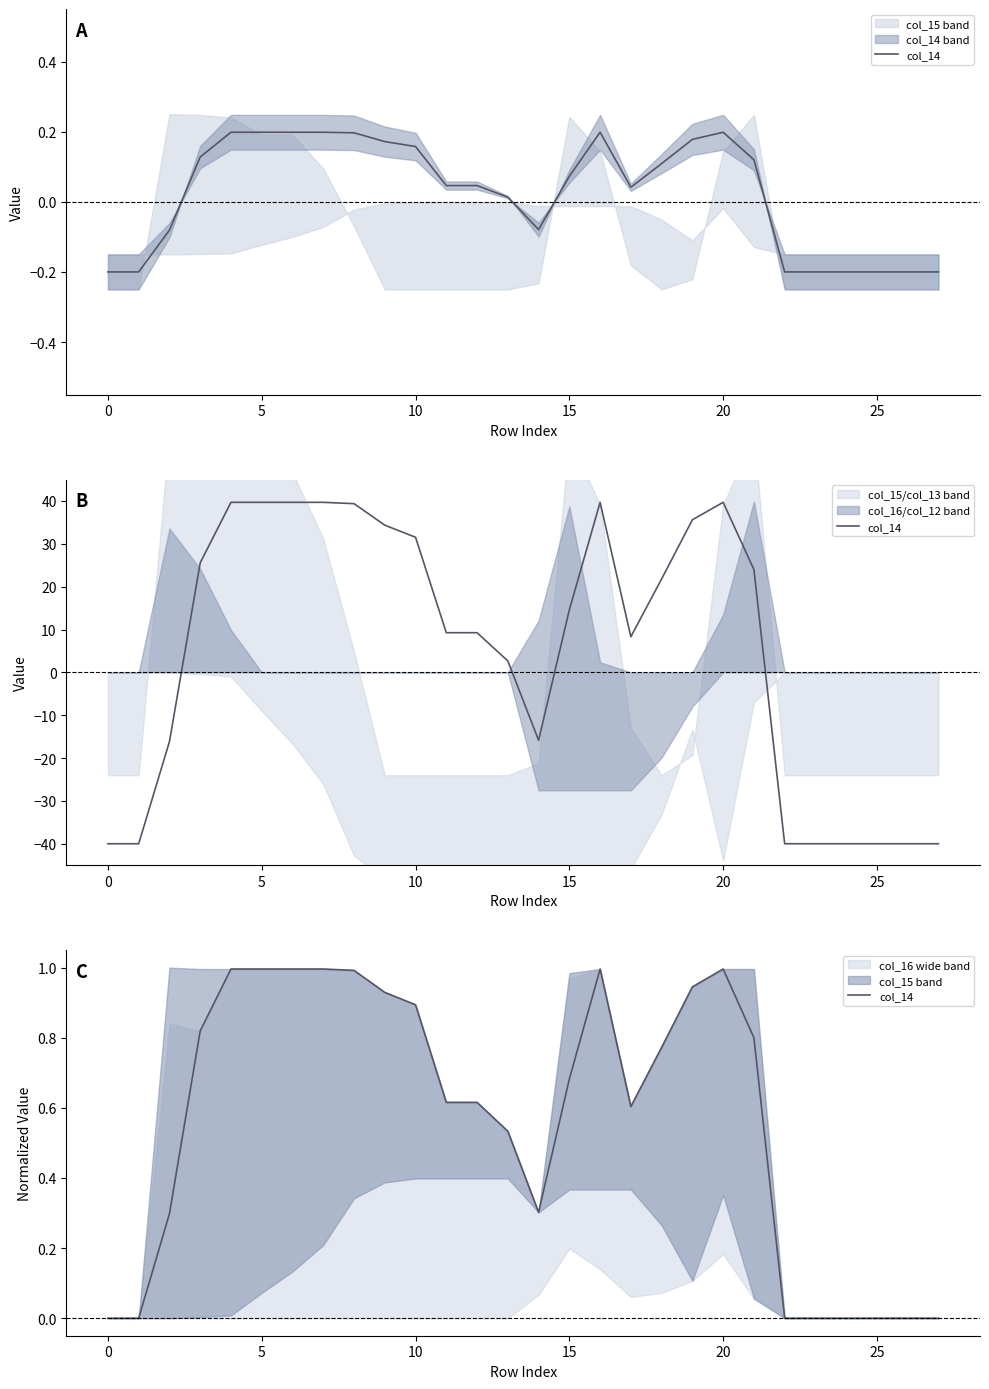

Where is the first local maximum?

16